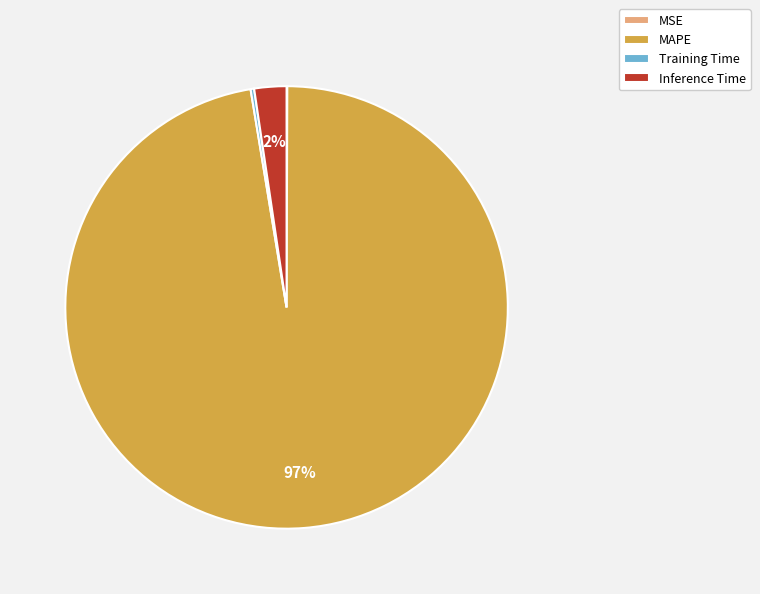

To the nearest percent, what is the average slice percentage?

25%